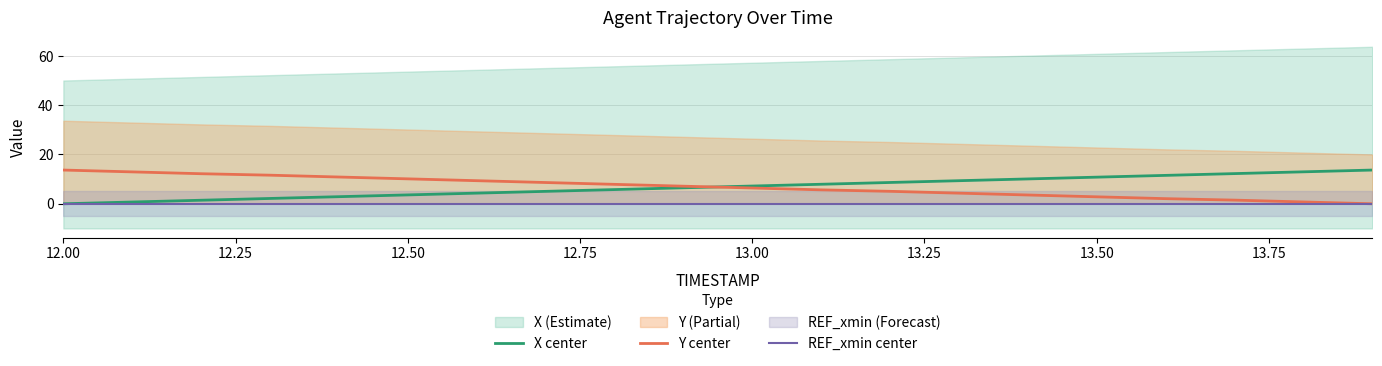

True or false: Y center has a value of 6.4 at 13.00.

True